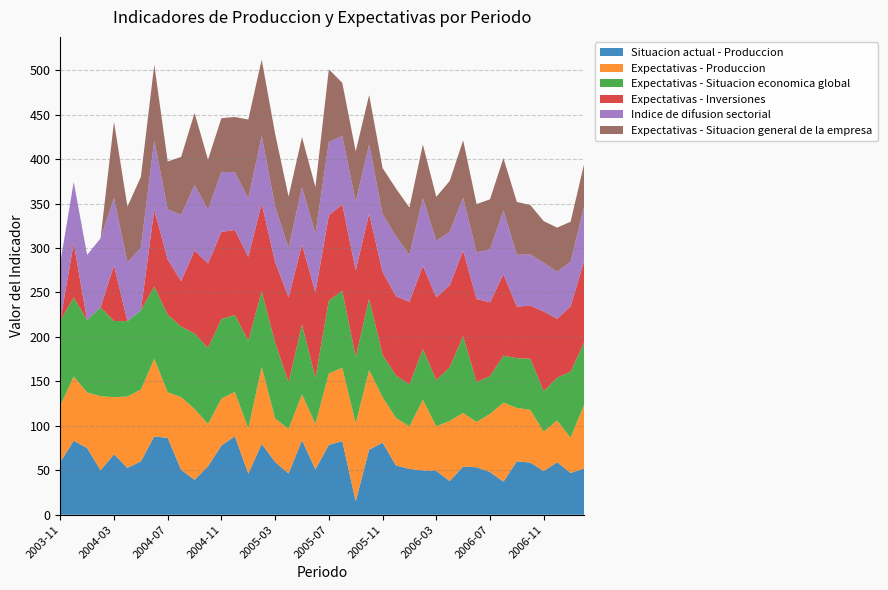

Reading left to right, transcribe all the data shown in this chart.

Situacion actual - Produccion: 2003-11=59.1	2003-12=83.3	2004-01=75.0	2004-02=50.0	2004-03=67.9	2004-04=52.7	2004-05=60.0	2004-06=88.1	2004-07=86.4	2004-08=50.5	2004-09=39.3	2004-10=54.4	2004-11=77.8	2004-12=88.4	2005-01=46.2	2005-02=79.7	2005-03=59.3	2005-04=46.4	2005-05=83.7	2005-06=51.1	2005-07=78.6	2005-08=82.8	2005-09=15.1	2005-10=73.1	2005-11=81.1	2005-12=55.4	2006-01=51.6	2006-02=49.8	2006-03=49.3	2006-04=37.9	2006-05=54.2	2006-06=53.4	2006-07=48.0	2006-08=37.2	2006-09=60.1	2006-10=58.7	2006-11=49.1	2006-12=59.1	2007-01=46.9	2007-02=52.0
Expectativas - Produccion: 2003-11=63.6	2003-12=72.2	2004-01=62.5	2004-02=83.3	2004-03=64.3	2004-04=80.3	2004-05=80.7	2004-06=87.4	2004-07=51.3	2004-08=81.8	2004-09=79.7	2004-10=47.6	2004-11=52.8	2004-12=49.8	2005-01=50.8	2005-02=86.6	2005-03=48.9	2005-04=50.1	2005-05=51.7	2005-06=51.1	2005-07=80.4	2005-08=82.5	2005-09=87.7	2005-10=89.6	2005-11=51.2	2005-12=53.4	2006-01=47.8	2006-02=79.5	2006-03=50.2	2006-04=67.6	2006-05=60.2	2006-06=50.9	2006-07=65.4	2006-08=88.9	2006-09=60.1	2006-10=59.3	2006-11=44.3	2006-12=46.9	2007-01=39.7	2007-02=71.4
Expectativas - Situacion economica global: 2003-11=95.5	2003-12=88.9	2004-01=81.3	2004-02=100.0	2004-03=85.7	2004-04=84.7	2004-05=89.1	2004-06=81.2	2004-07=87.2	2004-08=79.2	2004-09=84.9	2004-10=85.5	2004-11=89.5	2004-12=86.5	2005-01=98.8	2005-02=84.9	2005-03=85.4	2005-04=52.4	2005-05=78.4	2005-06=51.9	2005-07=81.9	2005-08=86.4	2005-09=74.8	2005-10=80.1	2005-11=47.6	2005-12=47.8	2006-01=47.2	2006-02=57.0	2006-03=52.0	2006-04=60.3	2006-05=86.5	2006-06=45.0	2006-07=42.5	2006-08=52.8	2006-09=55.9	2006-10=57.4	2006-11=45.5	2006-12=48.2	2007-01=74.3	2007-02=69.9
Expectativas - Inversiones: 2003-11=0.0	2003-12=61.1	2004-01=0.0	2004-02=0.0	2004-03=62.5	2004-04=0.0	2004-05=0.0	2004-06=86.4	2004-07=62.2	2004-08=51.2	2004-09=93.2	2004-10=95.1	2004-11=98.0	2004-12=95.5	2005-01=94.3	2005-02=98.7	2005-03=90.6	2005-04=95.7	2005-05=90.0	2005-06=96.2	2005-07=95.7	2005-08=97.3	2005-09=97.3	2005-10=95.8	2005-11=93.3	2005-12=89.1	2006-01=92.8	2006-02=93.7	2006-03=92.9	2006-04=92.3	2006-05=96.2	2006-06=93.4	2006-07=83.0	2006-08=91.5	2006-09=57.9	2006-10=59.8	2006-11=89.7	2006-12=66.1	2007-01=73.4	2007-02=91.7
Indice de difusion sectorial: 2003-11=65.1	2003-12=68.8	2004-01=73.4	2004-02=77.6	2004-03=75.8	2004-04=66.0	2004-05=70.5	2004-06=77.9	2004-07=56.2	2004-08=74.5	2004-09=73.8	2004-10=60.4	2004-11=67.5	2004-12=65.0	2005-01=65.5	2005-02=76.2	2005-03=62.5	2005-04=55.1	2005-05=64.6	2005-06=65.6	2005-07=82.9	2005-08=76.9	2005-09=77.0	2005-10=77.9	2005-11=64.8	2005-12=67.4	2006-01=52.9	2006-02=76.0	2006-03=63.7	2006-04=60.2	2006-05=59.3	2006-06=52.4	2006-07=59.5	2006-08=71.7	2006-09=58.3	2006-10=57.6	2006-11=54.8	2006-12=53.0	2007-01=50.1	2007-02=61.2
Expectativas - Situacion general de la empresa: 2003-11=0.0	2003-12=0.0	2004-01=0.0	2004-02=0.0	2004-03=85.7	2004-04=62.8	2004-05=79.6	2004-06=85.1	2004-07=54.0	2004-08=65.2	2004-09=81.0	2004-10=56.3	2004-11=60.4	2004-12=62.1	2005-01=88.9	2005-02=85.7	2005-03=81.8	2005-04=58.1	2005-05=56.2	2005-06=52.6	2005-07=81.4	2005-08=59.8	2005-09=56.8	2005-10=55.5	2005-11=52.0	2005-12=53.7	2006-01=53.2	2006-02=60.4	2006-03=49.4	2006-04=57.1	2006-05=64.7	2006-06=54.3	2006-07=56.3	2006-08=58.9	2006-09=59.5	2006-10=55.5	2006-11=46.8	2006-12=49.6	2007-01=45.1	2007-02=47.7